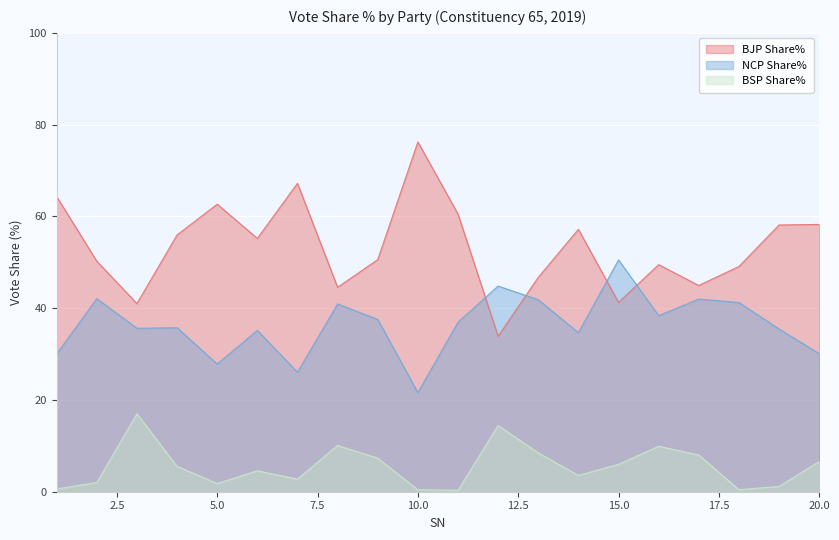

Where does the BJP Share% series first go above 55?

1